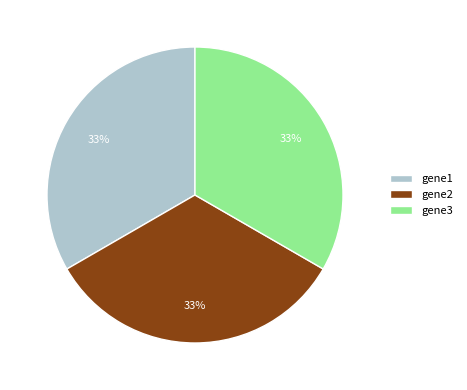

Is there a majority slice in this chart?

No